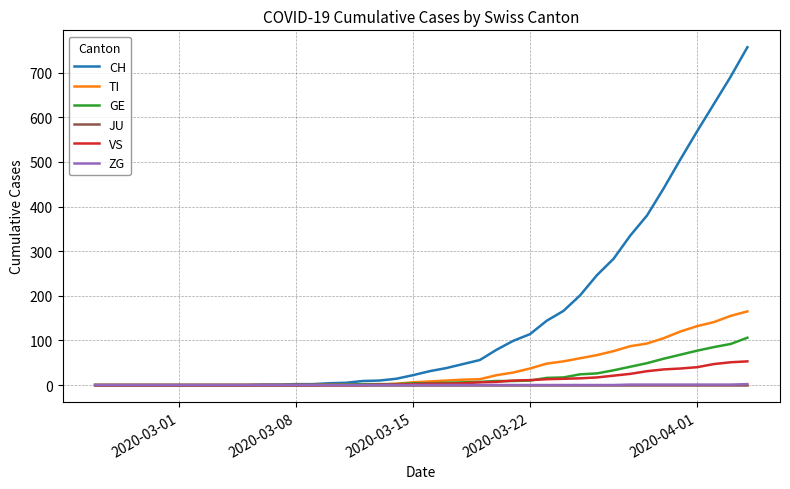

Which series has the largest range (max minus min)?

CH